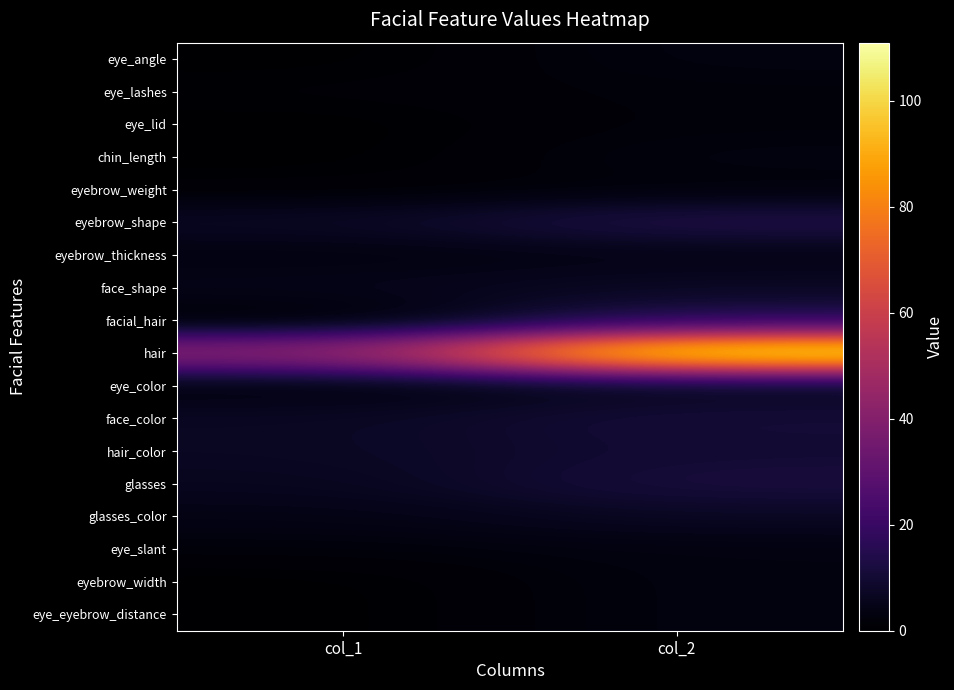

Rank the series by their maximum value, from highest to lowest.

hair, facial_hair, eyebrow_shape, glasses, face_color, hair_color, face_shape, glasses_color, eye_color, eyebrow_thickness, eye_angle, chin_length, eye_slant, eyebrow_width, eye_eyebrow_distance, eye_lashes, eye_lid, eyebrow_weight